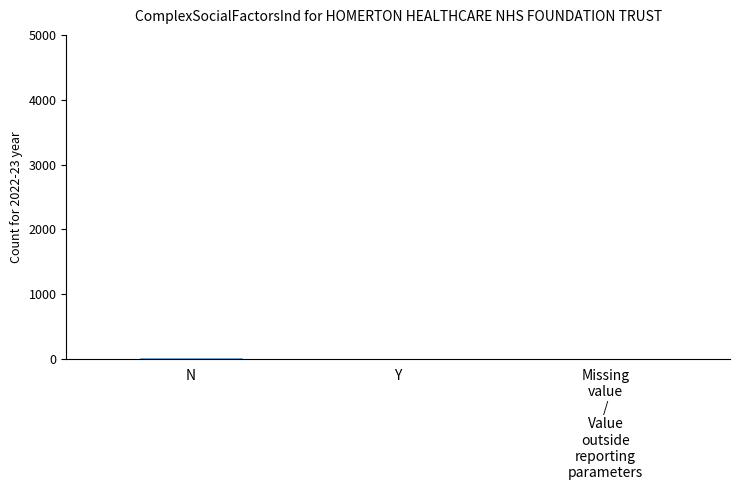

How many distinct data groups are displayed?

1